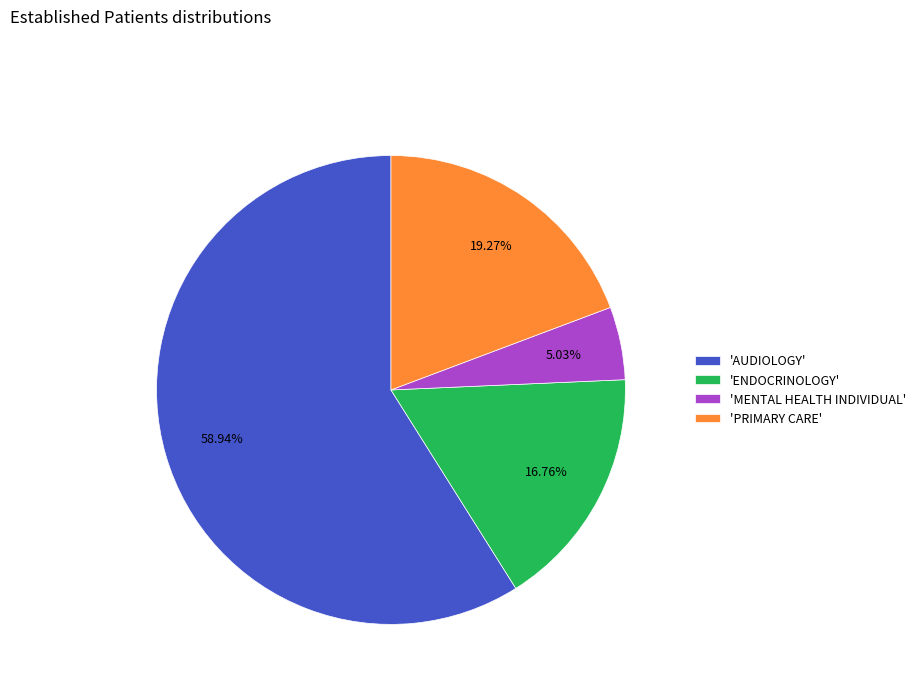

Which slice is the largest?

'AUDIOLOGY'